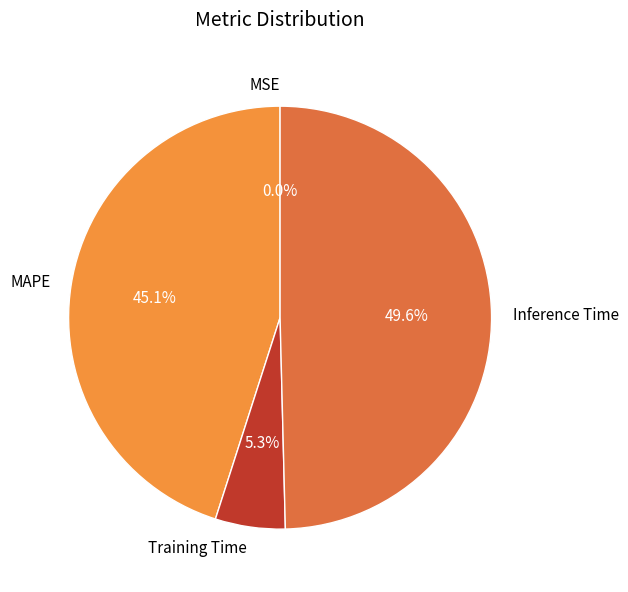

What is the largest slice in the pie chart?

Inference Time